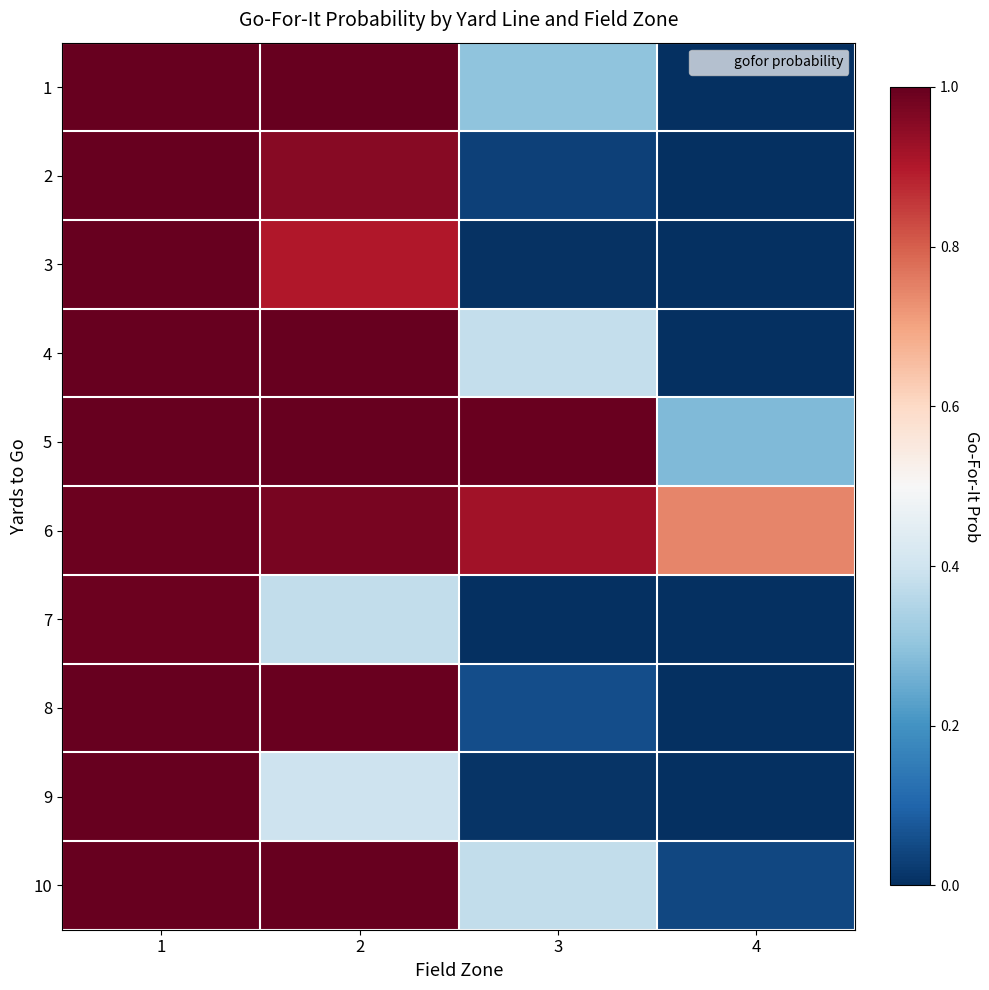

At 2, list the series in order from largest to smallest.

4, 5, 1, 10, 8, 6, 2, 3, 9, 7